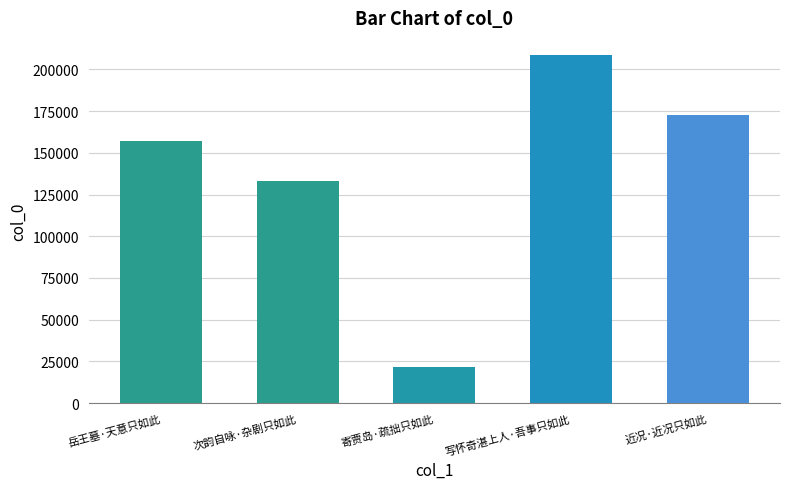

List the labels in order of value, largest first.

写怀奇湛上人·吾事只如此, 近况·近况只如此, 岳王墓·天意只如此, 次韵自咏·杂剧只如此, 寄贾岛·疏拙只如此